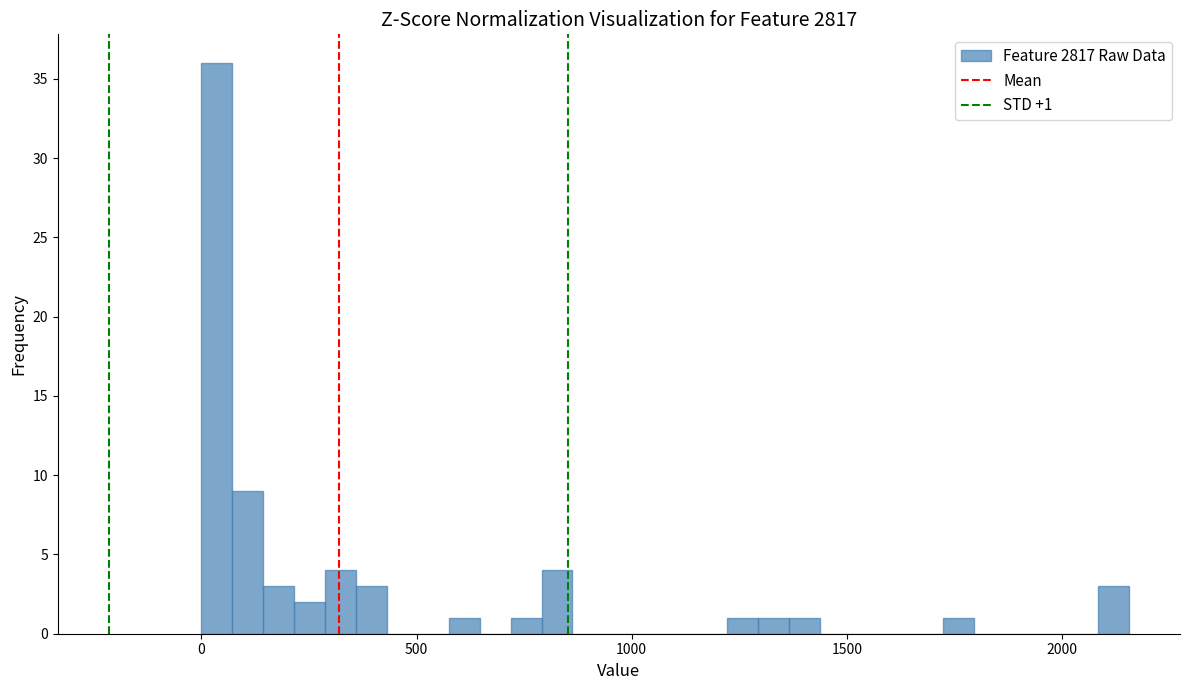

Read against the x-axis, roughly where is the centre of the tallest bar?

50